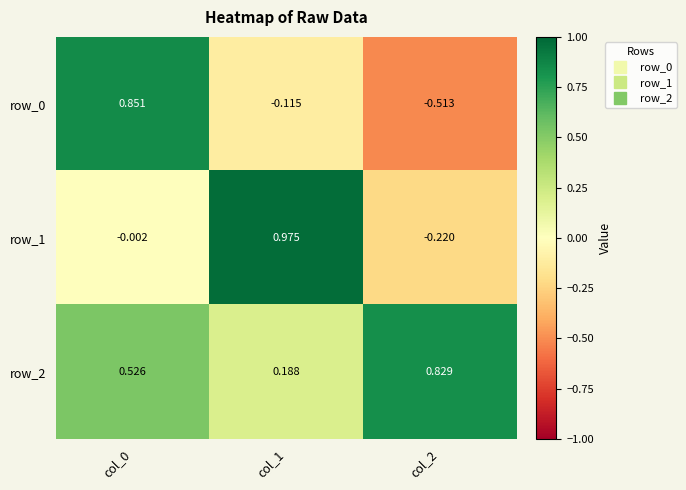

At which label does row_1 reach its peak?

col_1